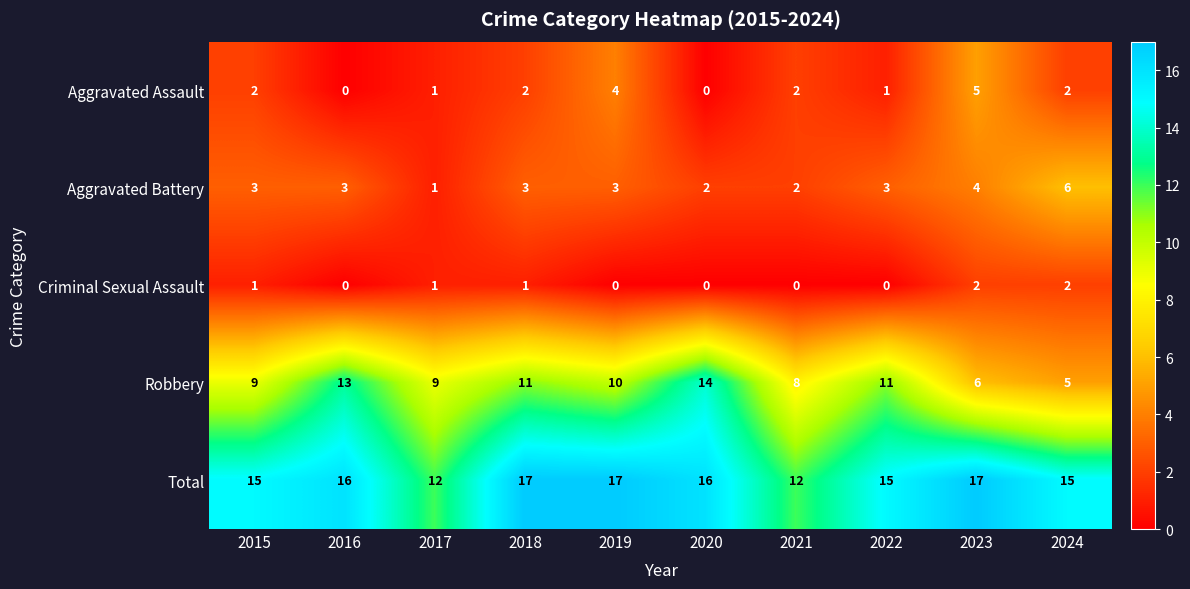

The value of Aggravated Battery at 2018 is 3. True or false?

True